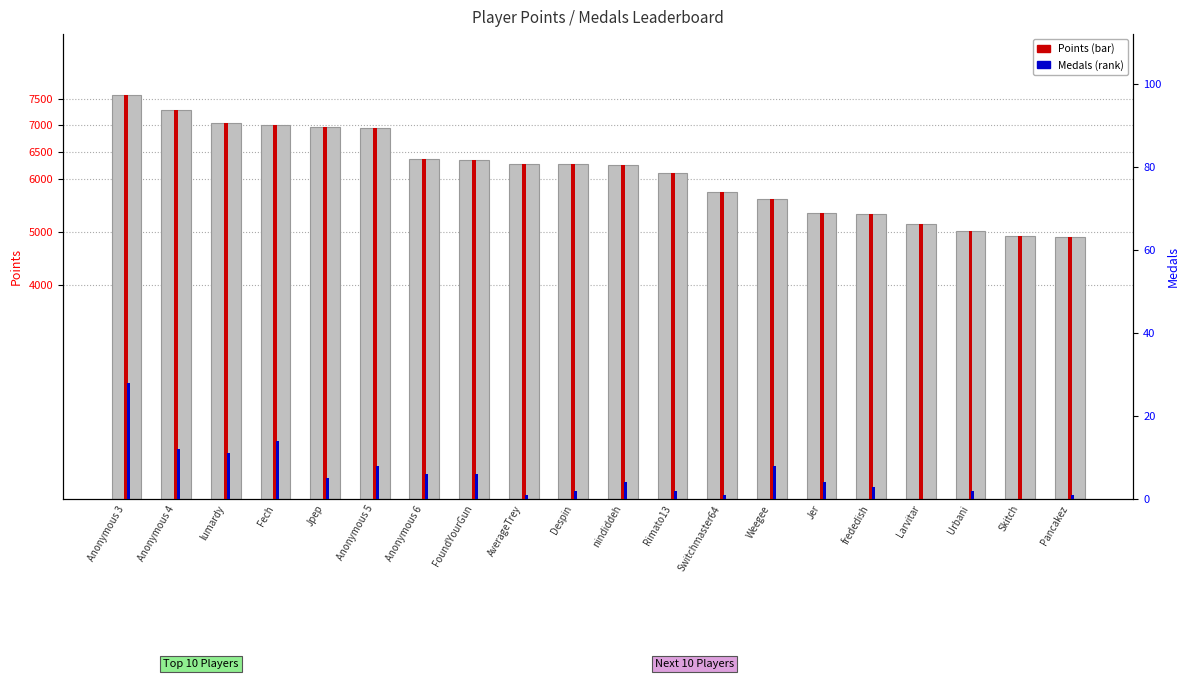

List the labels in order of value, smallest first.

Pancakez, Skitch, Urbani, Larvitar, frededish, Jer, Weegee, Switchmaster64, Rimato13, nindiddeh, Despin, AverageTrey, FoundYourGun, Anonymous 6, Anonymous 5, Jpep, Fech, lumardy, Anonymous 4, Anonymous 3